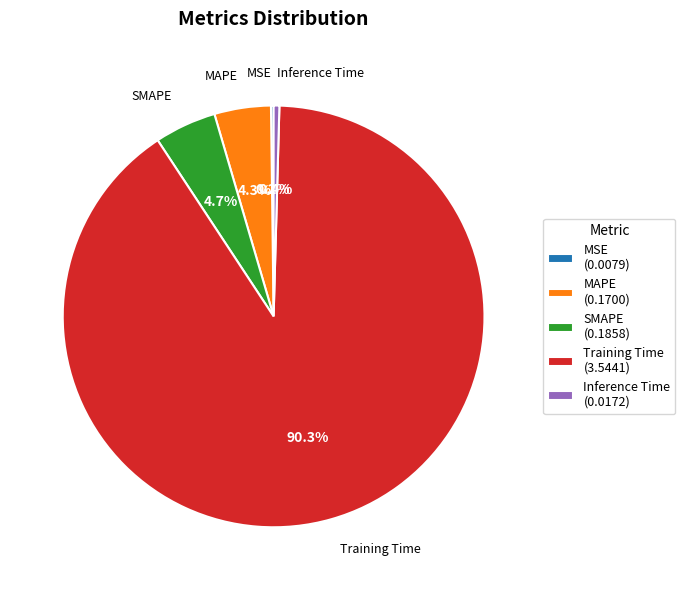

What is the largest slice in the pie chart?

Training Time